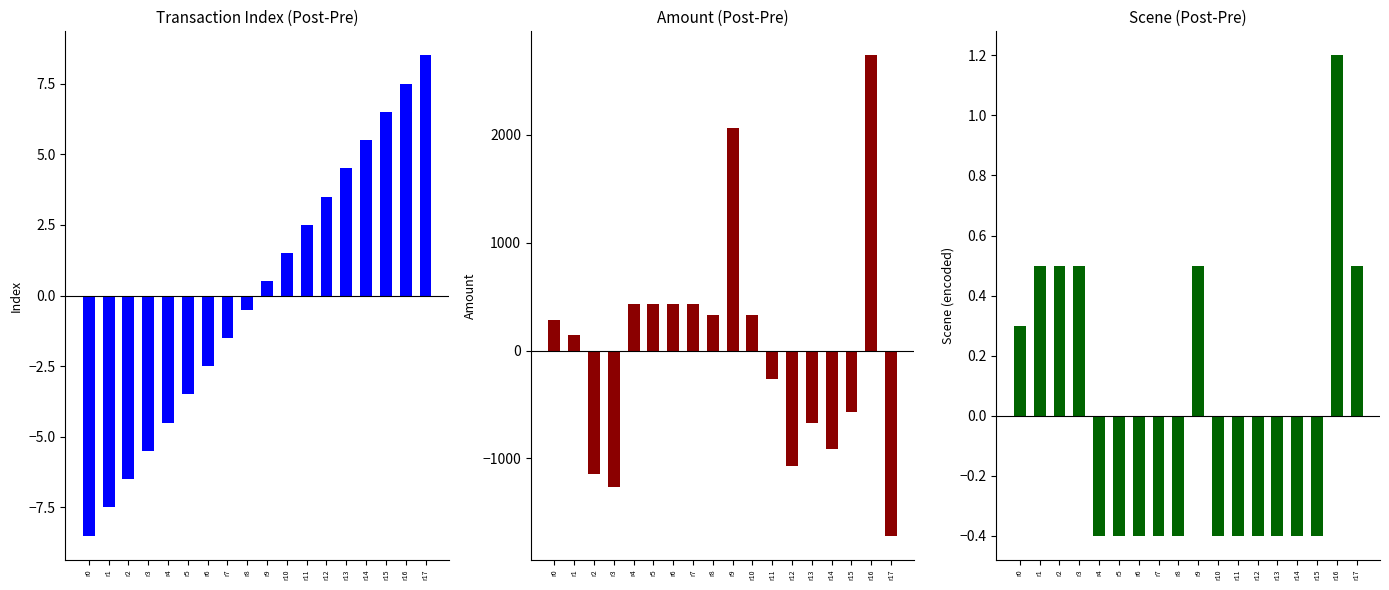

The amt (centered) series shows 432.5 at r4. True or false?

True